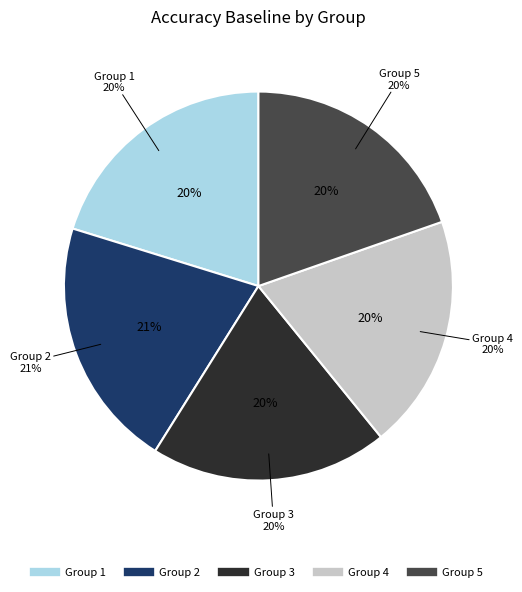

Combined, do 1 and 4 account for over 50%?

No